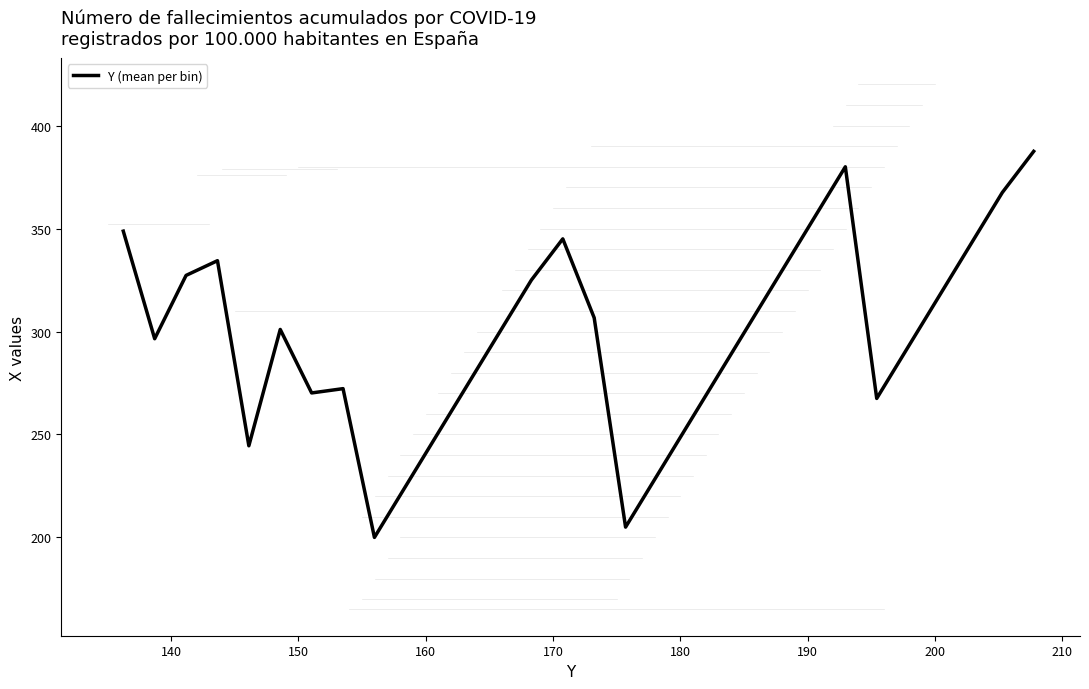

What is the minimum value shown in the chart?

200.0